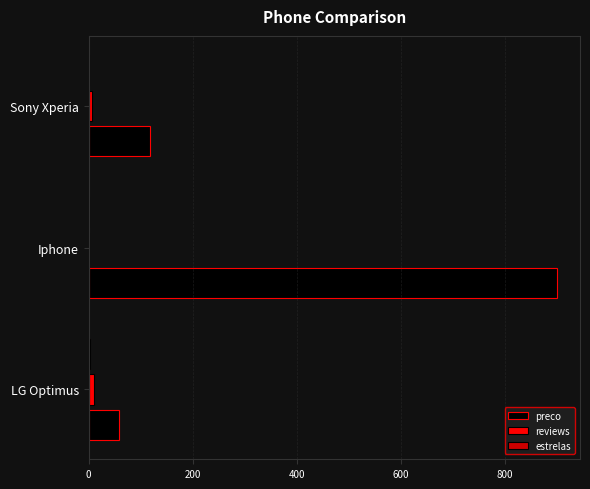

Between Iphone and Sony Xperia, which series saw the biggest shift?

preco